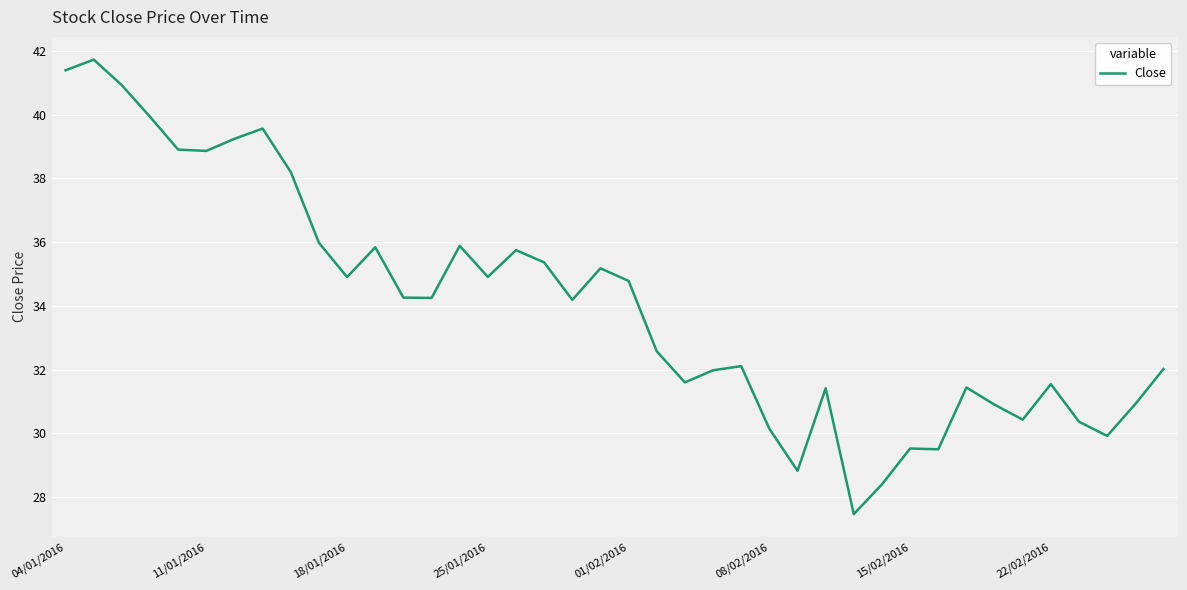

What is the difference between the maximum and minimum values?

14.3